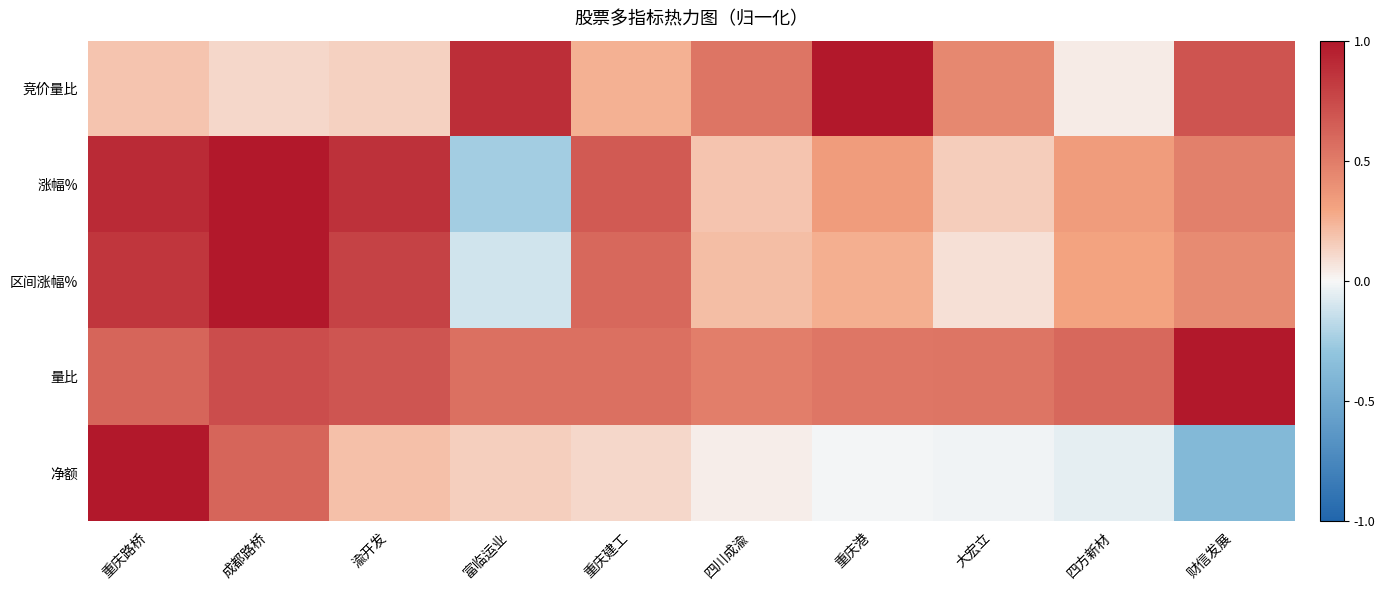

Reading left to right, transcribe all the data shown in this chart.

竞价量比: 重庆路桥=0.2	成都路桥=0.1	渝开发=0.1	富临运业=0.9	重庆建工=0.3	四川成渝=0.5	重庆港=1.0	大宏立=0.4	四方新材=0.0	财信发展=0.7
涨幅%: 重庆路桥=0.9	成都路桥=1.0	渝开发=0.9	富临运业=-0.2	重庆建工=0.7	四川成渝=0.2	重庆港=0.3	大宏立=0.2	四方新材=0.3	财信发展=0.5
区间涨幅%: 重庆路桥=0.9	成都路桥=1.0	渝开发=0.8	富临运业=-0.1	重庆建工=0.6	四川成渝=0.2	重庆港=0.3	大宏立=0.1	四方新材=0.3	财信发展=0.4
量比: 重庆路桥=0.6	成都路桥=0.7	渝开发=0.7	富临运业=0.6	重庆建工=0.6	四川成渝=0.5	重庆港=0.5	大宏立=0.5	四方新材=0.6	财信发展=1.0
净额: 重庆路桥=1.0	成都路桥=0.6	渝开发=0.2	富临运业=0.1	重庆建工=0.1	四川成渝=0.0	重庆港=-0.0	大宏立=-0.0	四方新材=-0.1	财信发展=-0.4